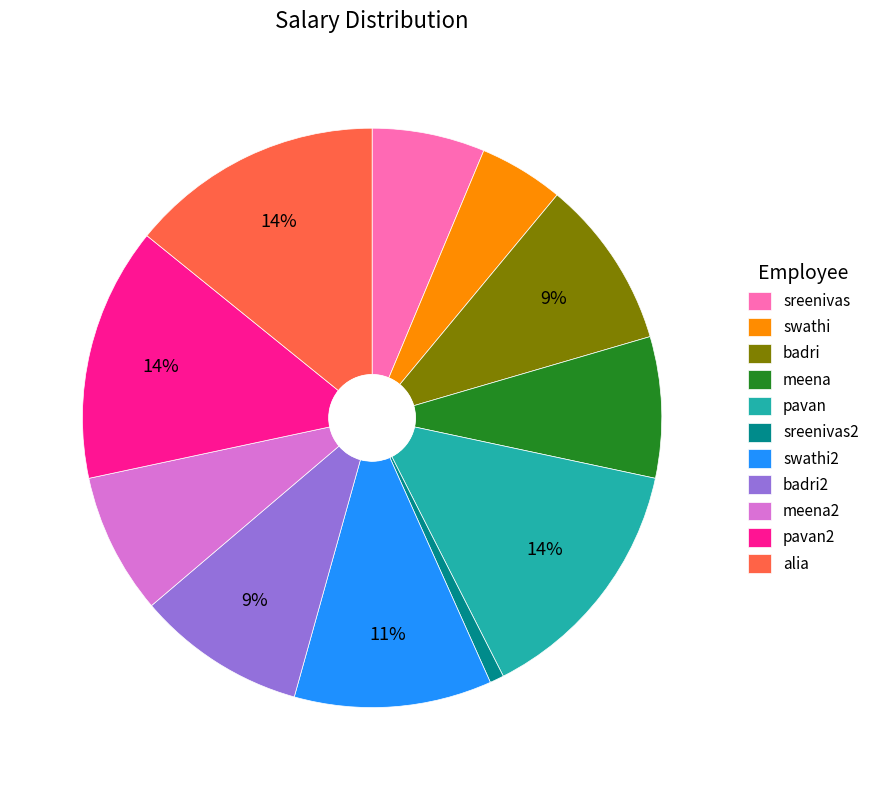

Does any single category account for the majority?

No